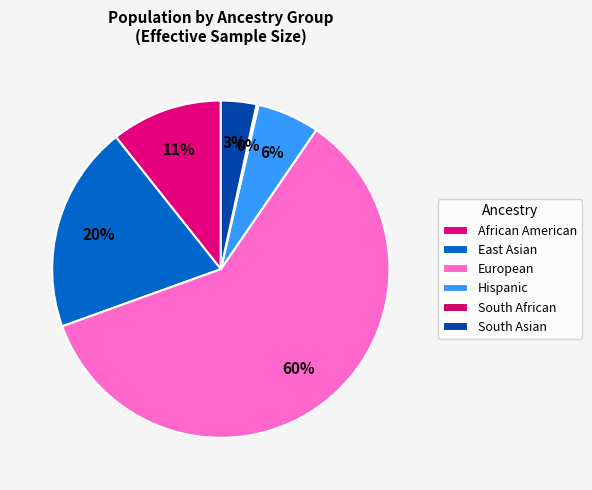

Is there a majority slice in this chart?

Yes